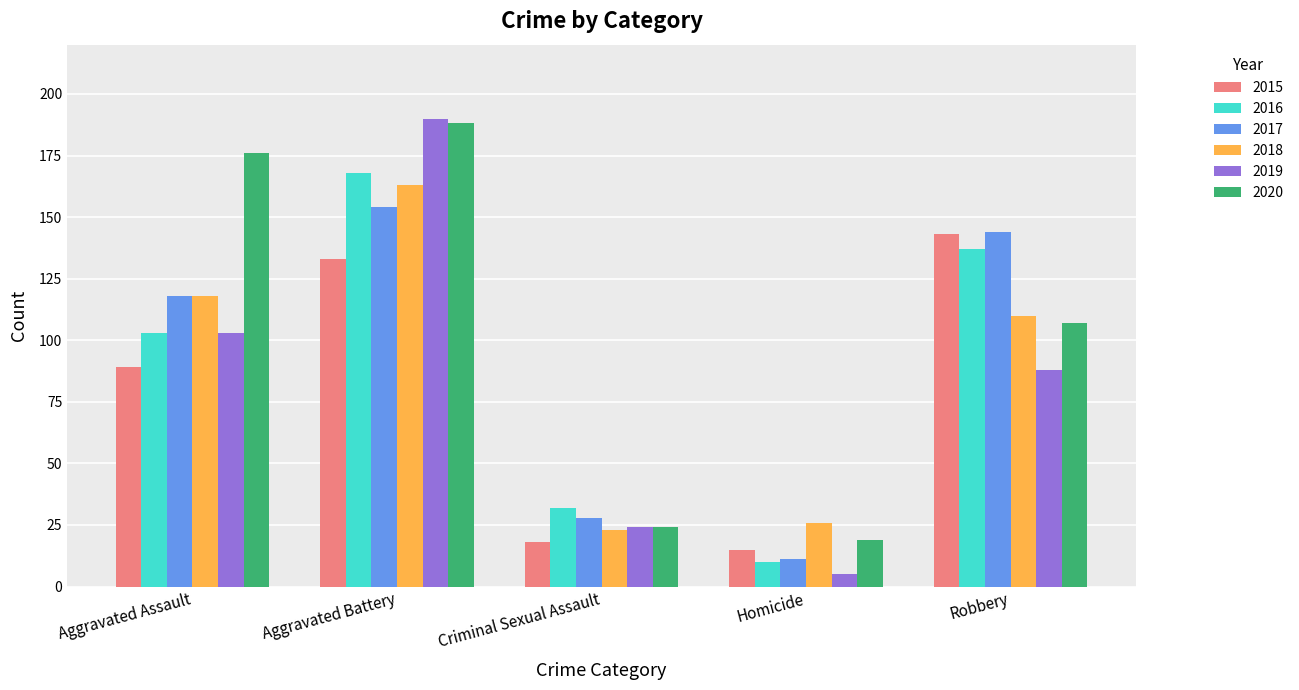

What position from the right is Homicide?

2